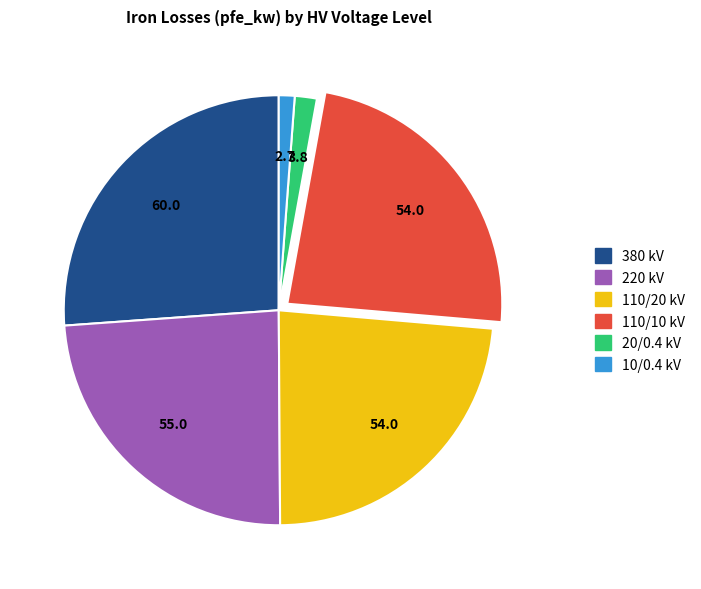

How many segments does this pie chart have?

6